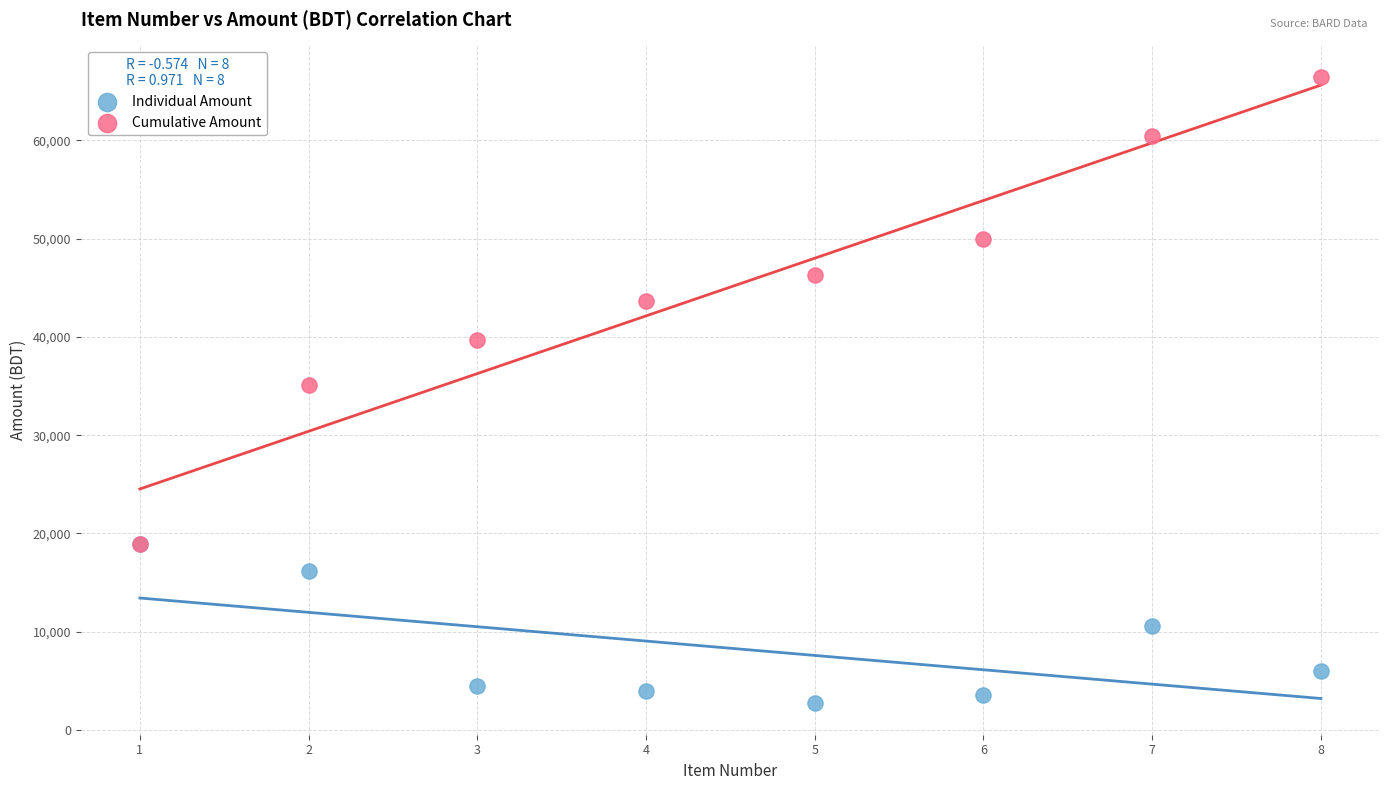

Which series contains the highest Y value?

Cumulative Amount